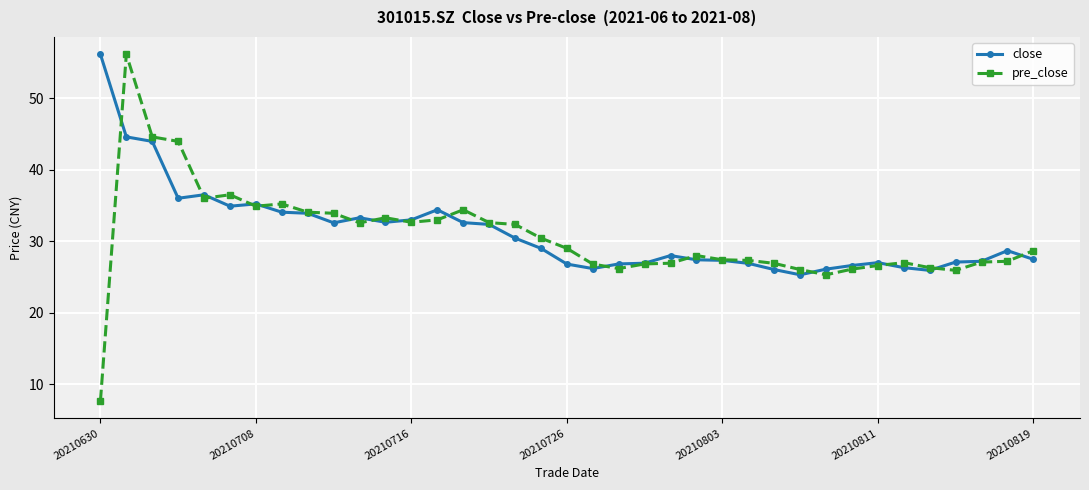

True or false: pre_close has more than 2 points higher than both neighbors.

True